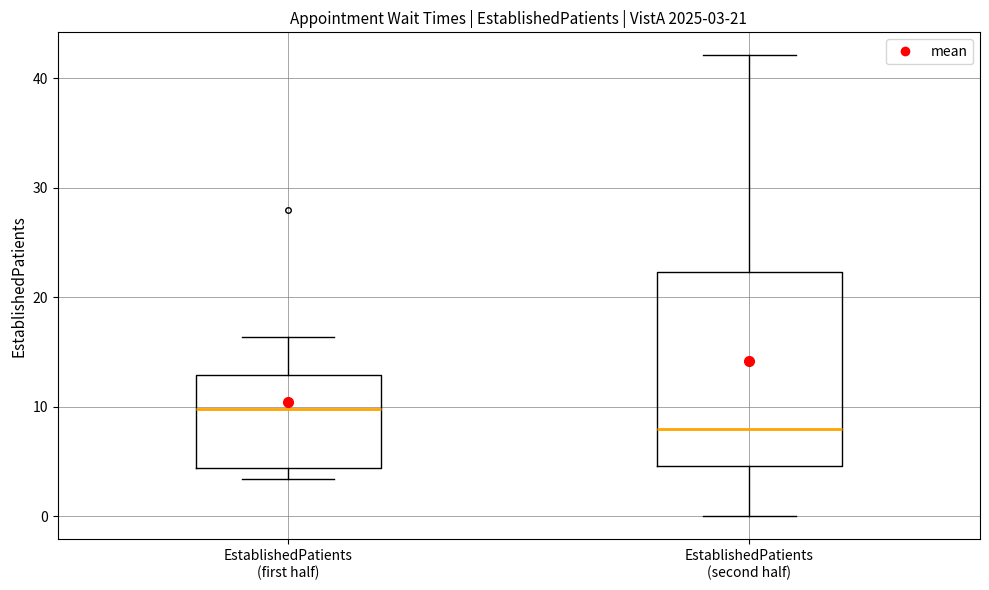

Comparing the boxes themselves (not the whiskers), which one is the tallest?

EstablishedPatients (second half)